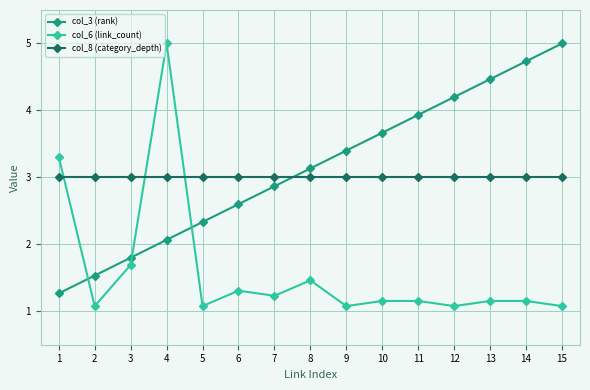

True or false: col_8 (category_depth) and col_3 (rank) intersect in this chart.

True